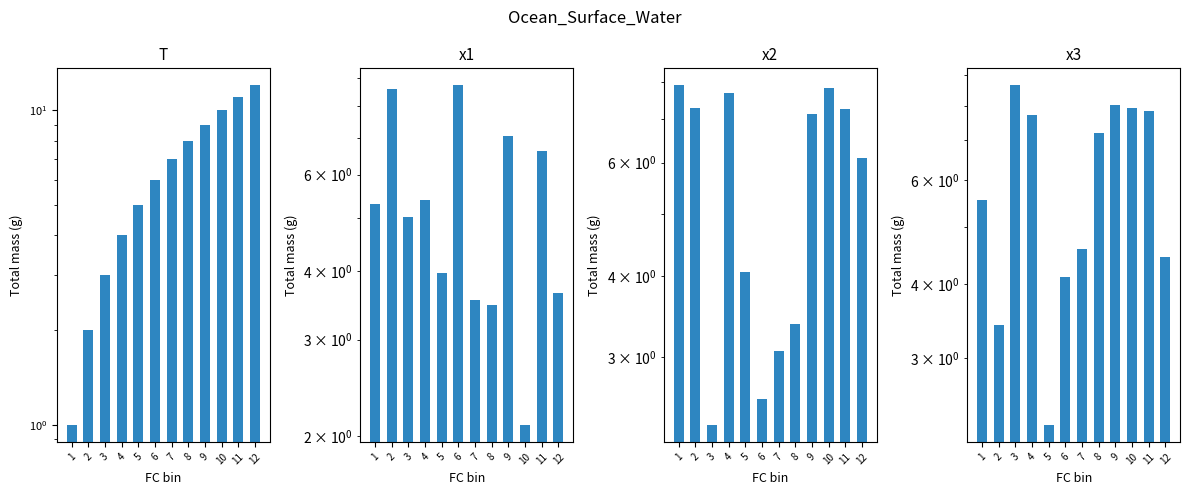

Reading left to right, extract all data points from this chart.

T: 1.0	2.0	3.0	4.0	5.0	6.0	7.0	8.0	9.0	10.0	11.0	12.0
x1: 5.3	8.6	5.0	5.4	4.0	8.7	3.5	3.5	7.1	2.1	6.6	3.6
x2: 7.9	7.3	2.4	7.7	4.1	2.6	3.1	3.4	7.1	7.8	7.3	6.1
x3: 5.5	3.4	8.7	7.7	2.3	4.1	4.6	7.2	8.0	7.9	7.8	4.5